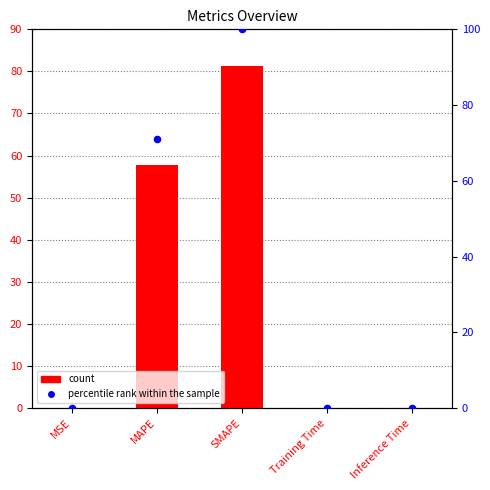

Is the value of col_1 at MSE greater than the value of percentile rank within the sample at SMAPE?

No